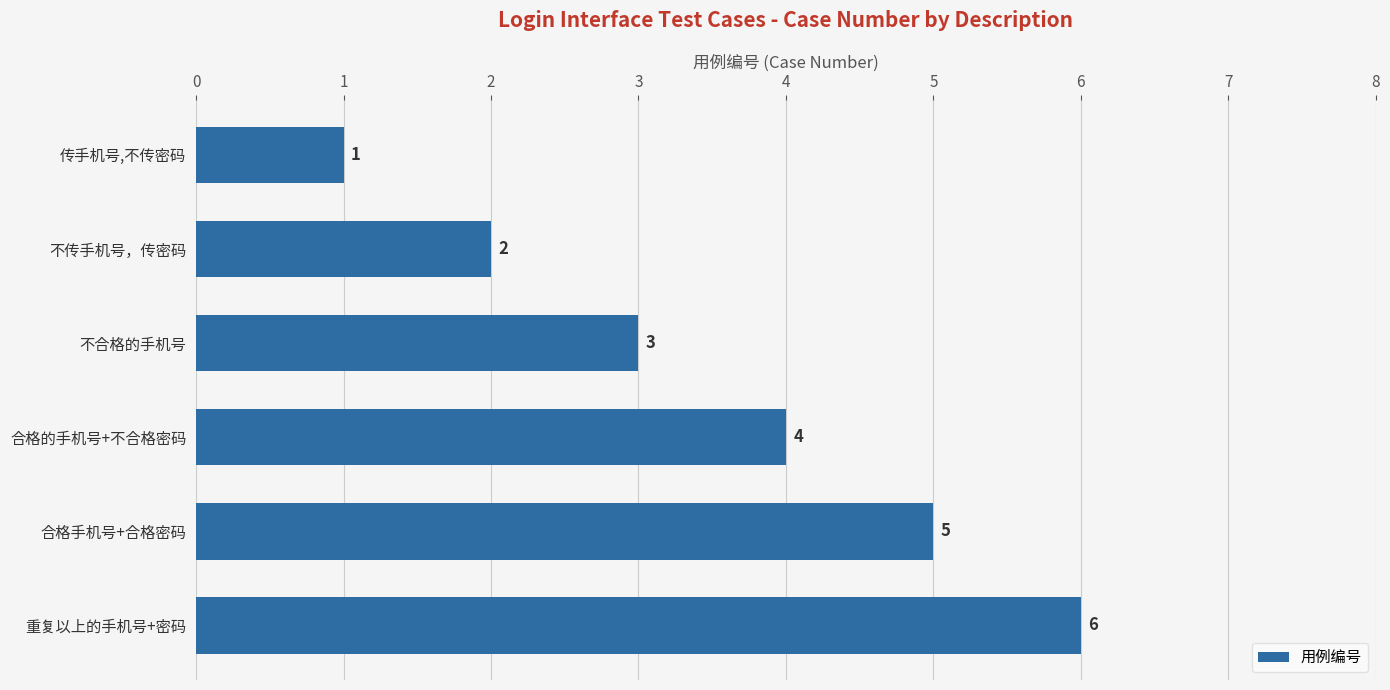

Is it true that the value at 合格手机号+合格密码 is 1?

False